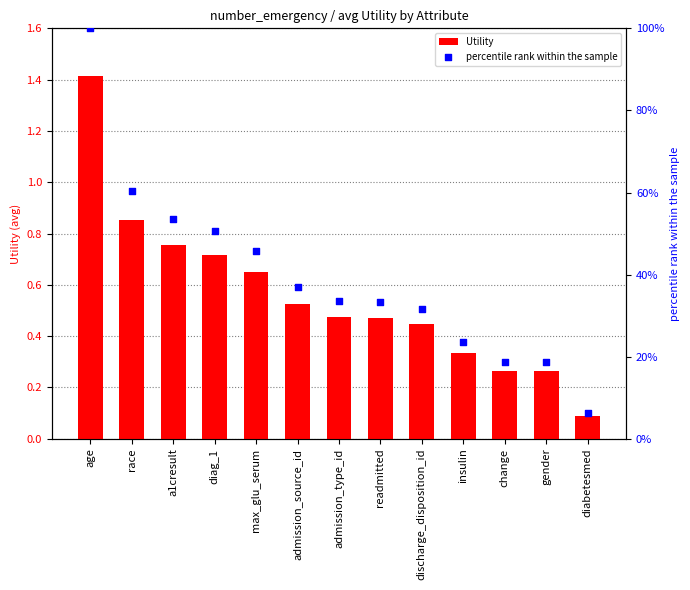

Which series reaches the minimum Y coordinate?

Utility